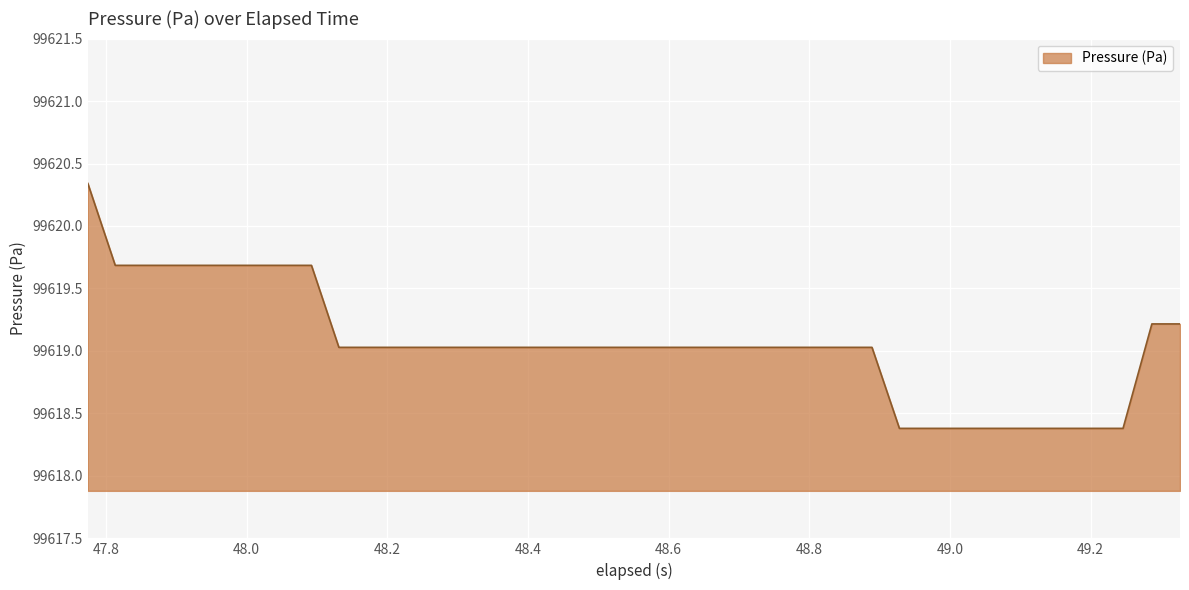

What is the minimum value shown in the chart?

99618.4